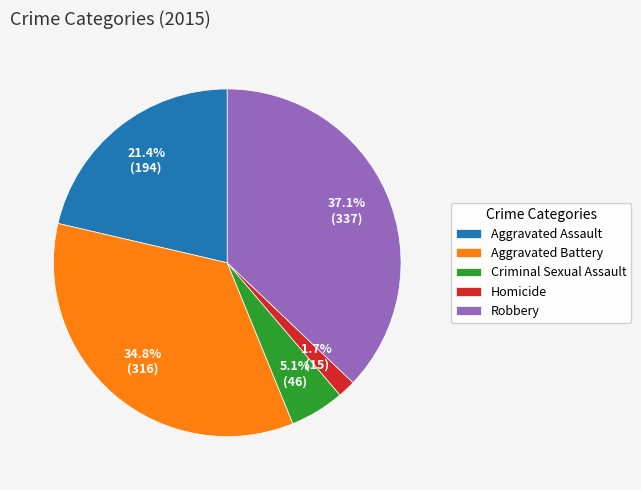

Between Aggravated Battery and Aggravated Assault, which is larger?

Aggravated Battery